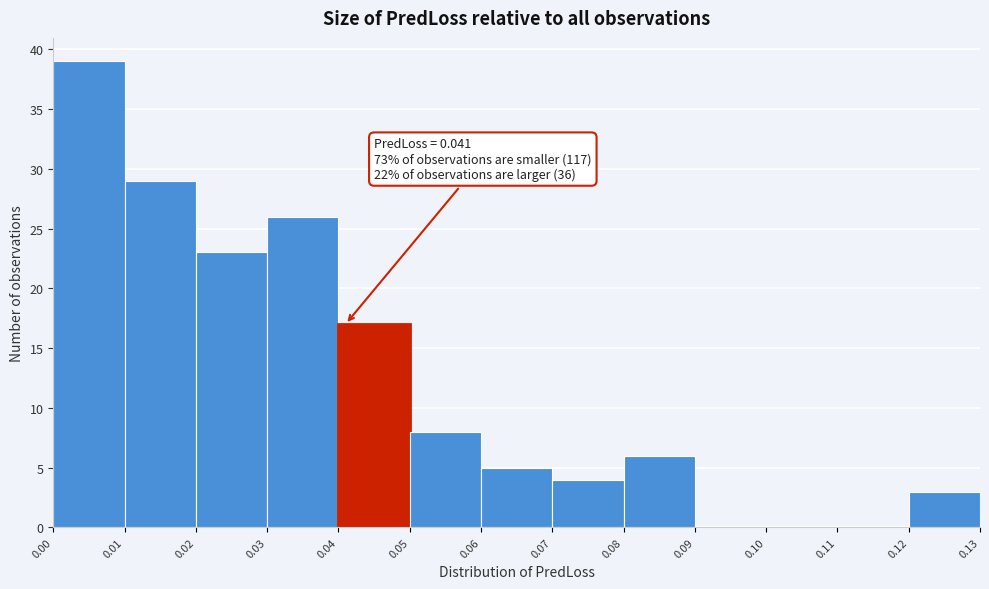

Over which range of the x-axis is the bar tallest?

0.00 to 0.01